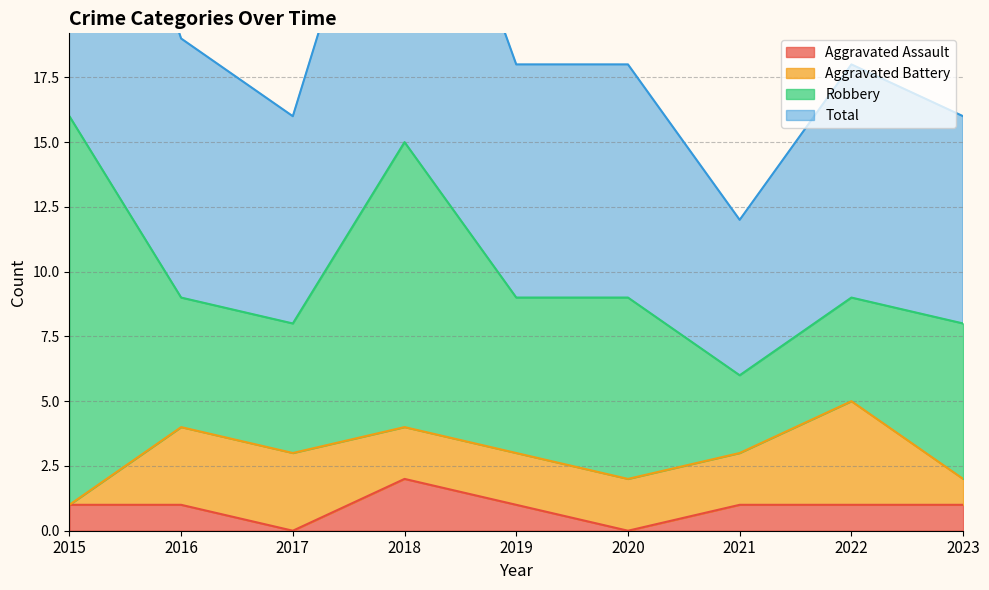

Which has a higher value, 2020 or 2022?

2022